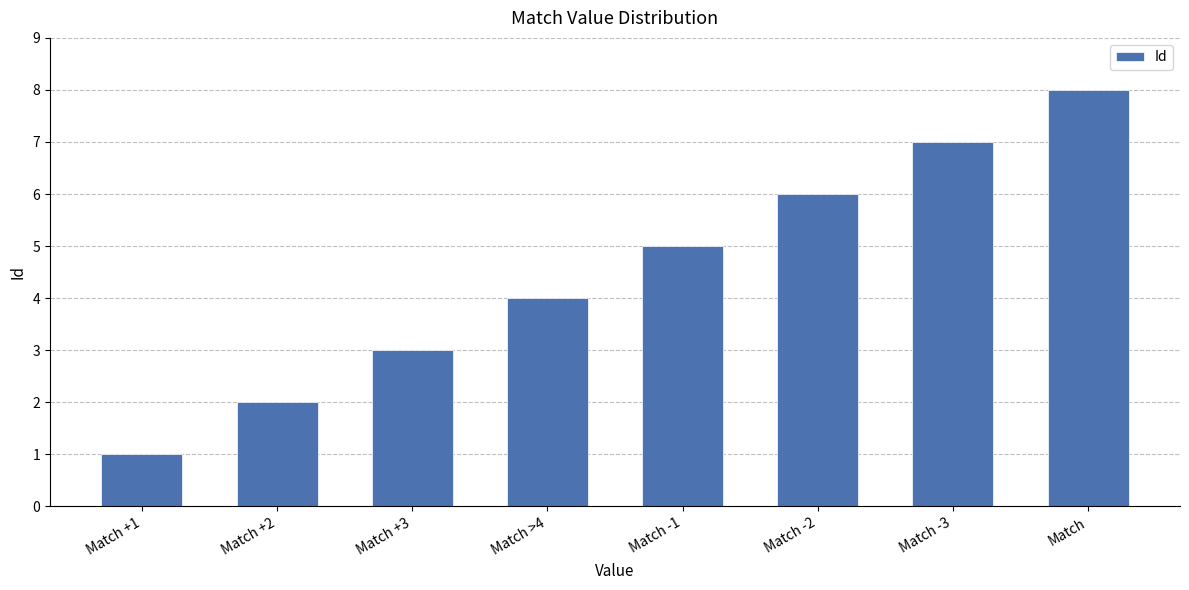

Does the chart contain any negative values?

No